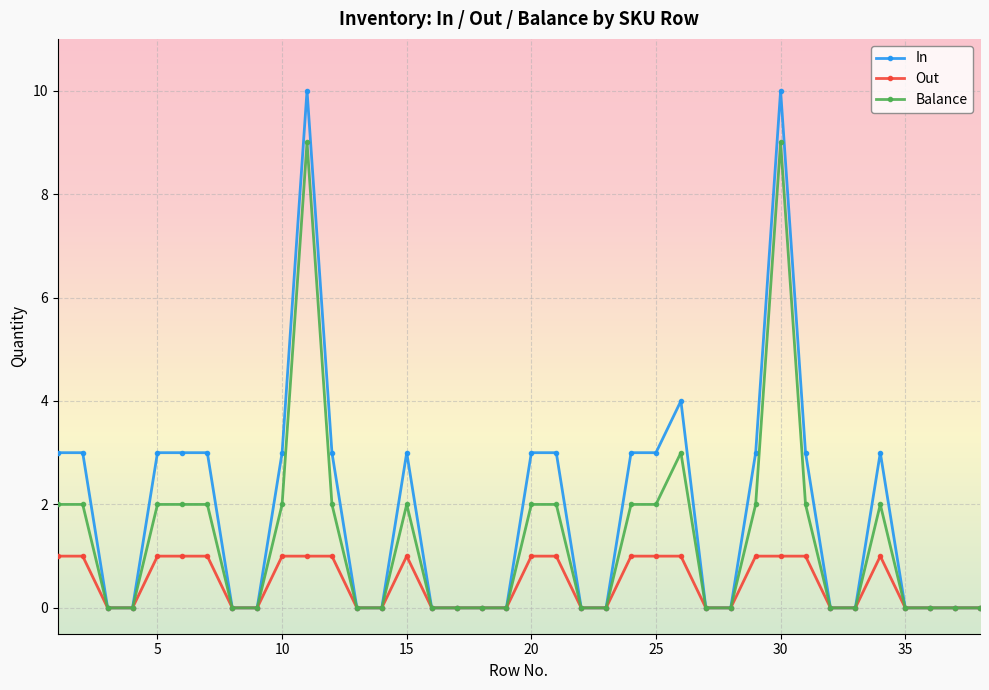

What is the value of the Balance point at the 29th from the left?

2